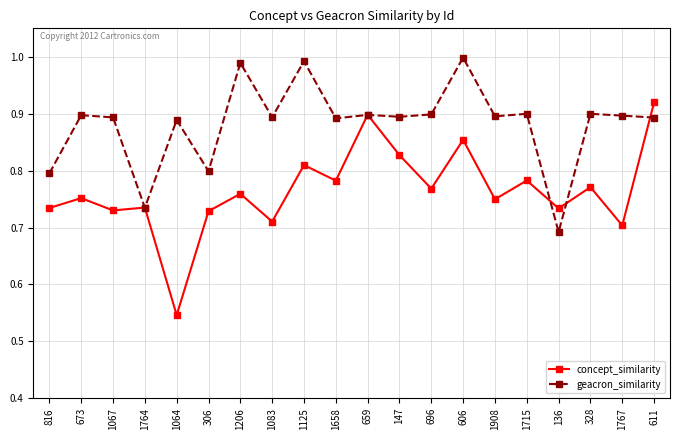

What is the difference between the highest and lowest values at 606?

0.1